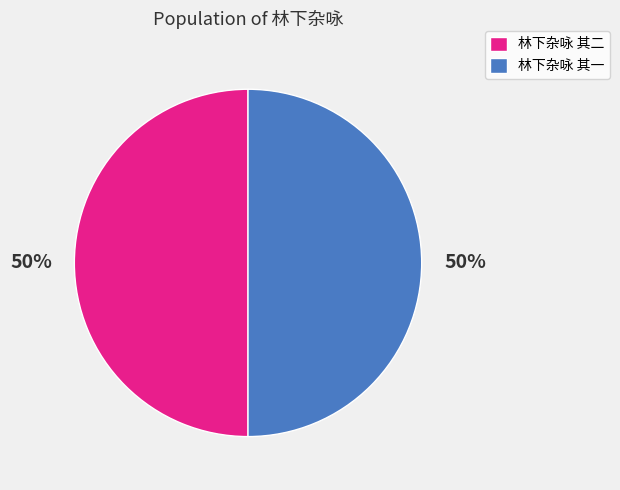

Do 林下杂咏 其二 and 林下杂咏 其一 together represent more than half of the pie?

Yes